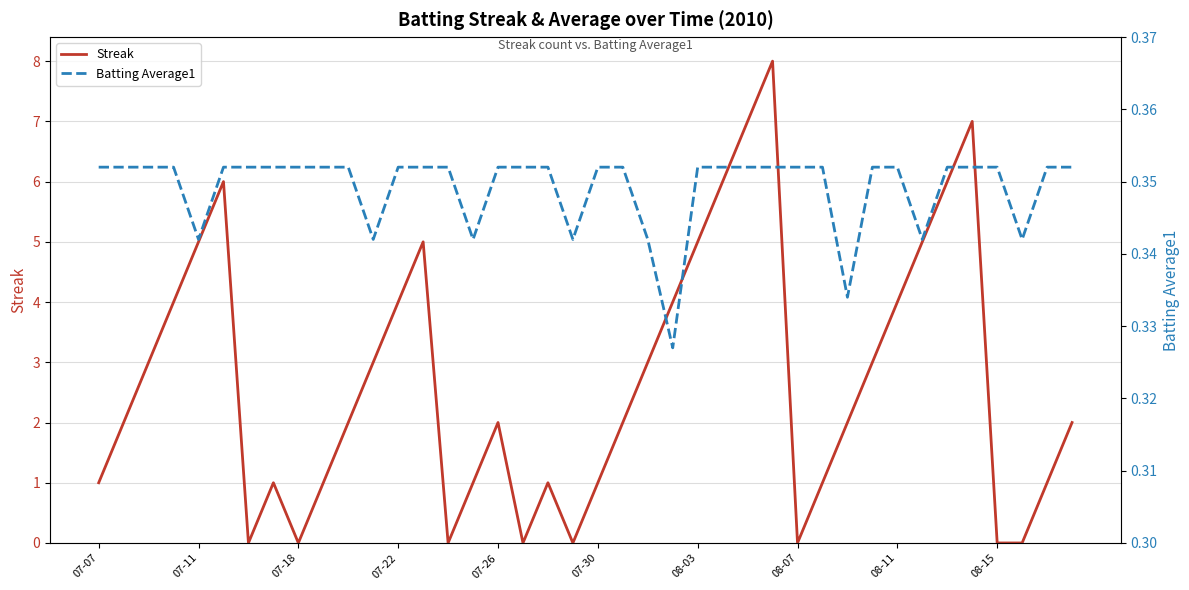

How many interior local valleys does the Streak series have?

6